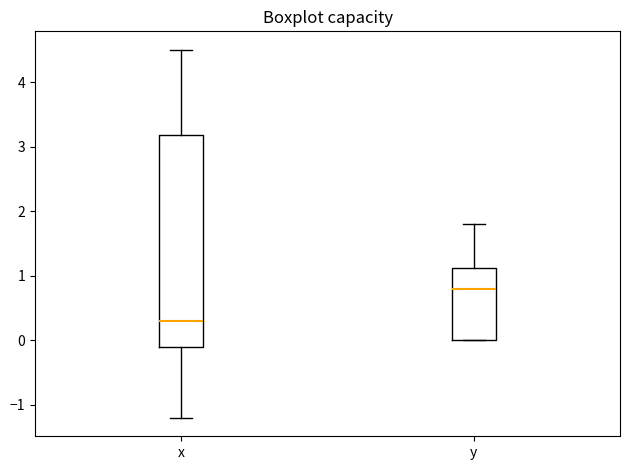

Which box's median line is the highest?

y